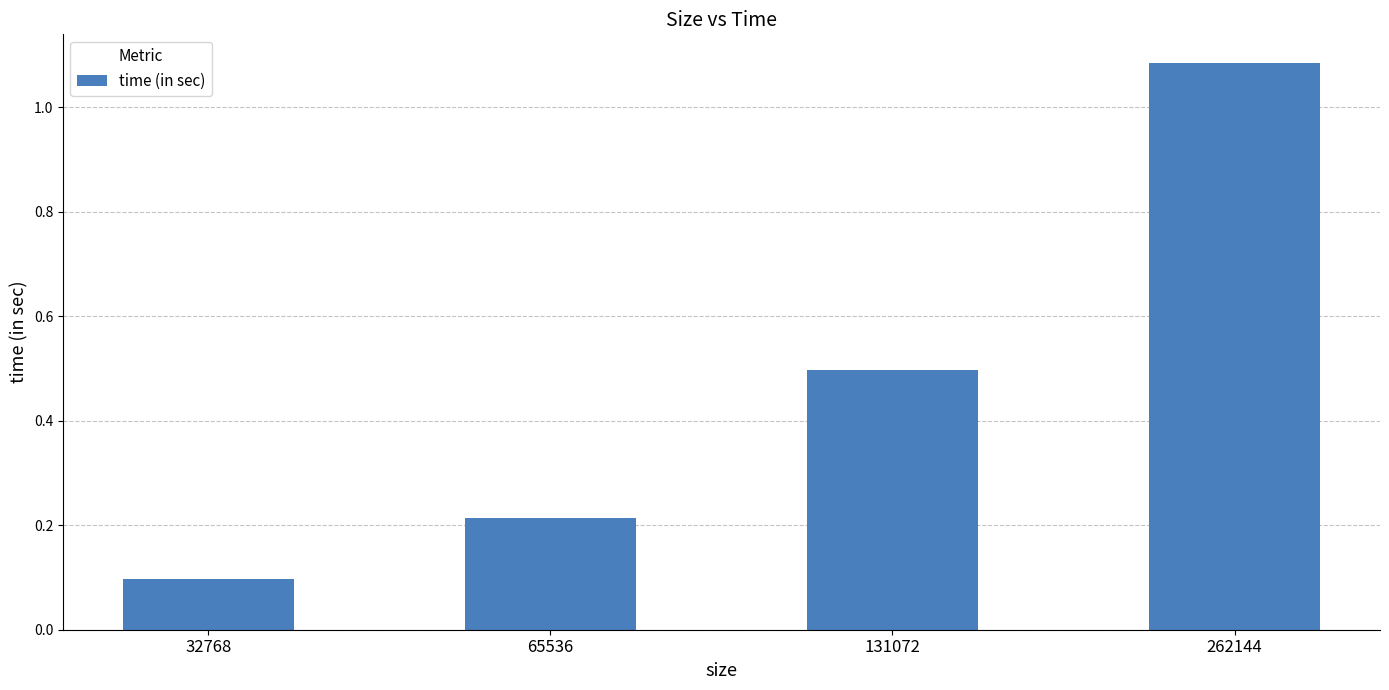

Rank the categories by value from highest to lowest.

262144, 131072, 65536, 32768